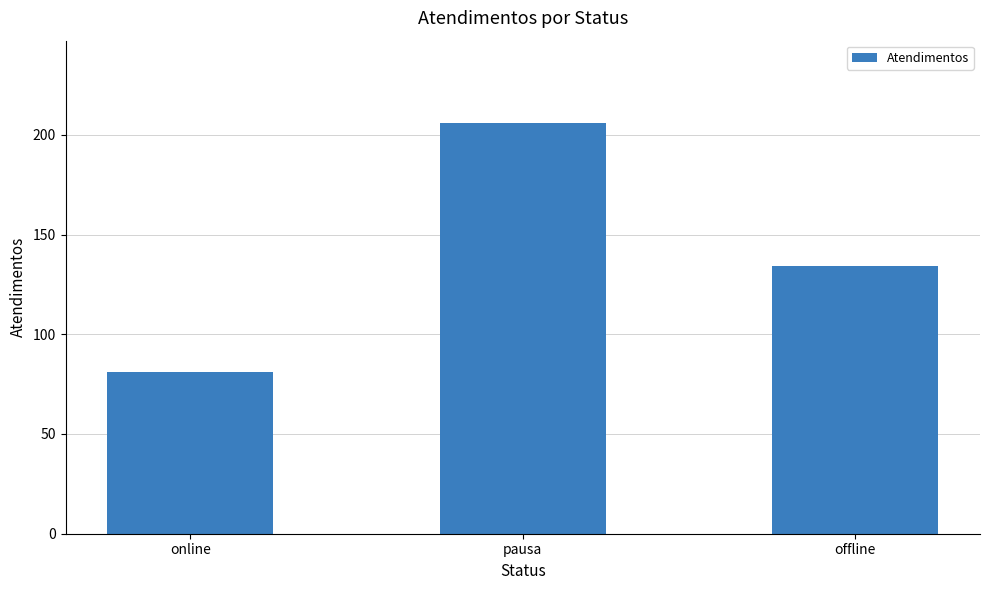

How many bars are there in total?

3